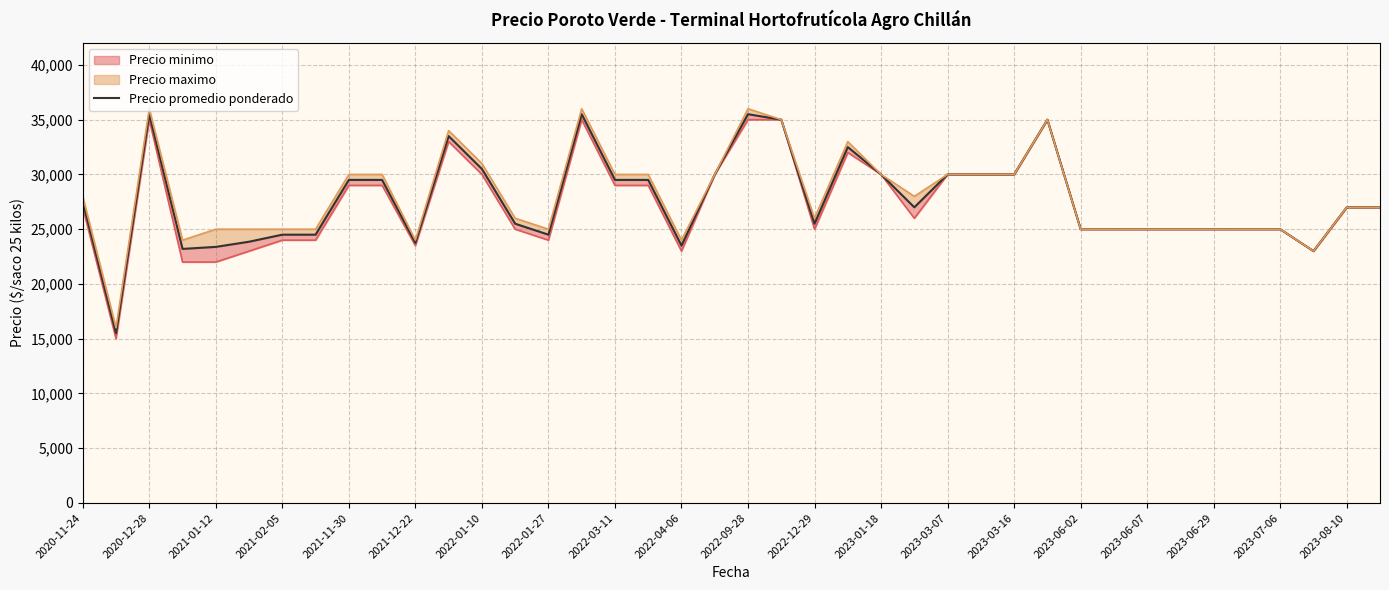

What is the minimum value shown in the chart?

15500